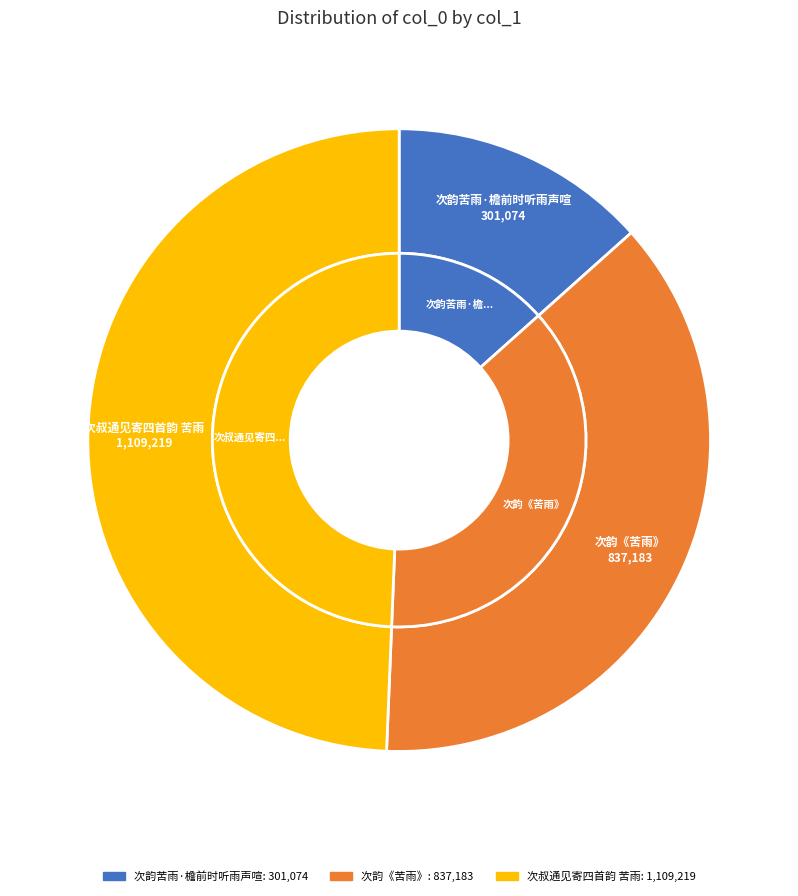

What is the largest slice in the pie chart?

次叔通见寄四首韵 苦雨